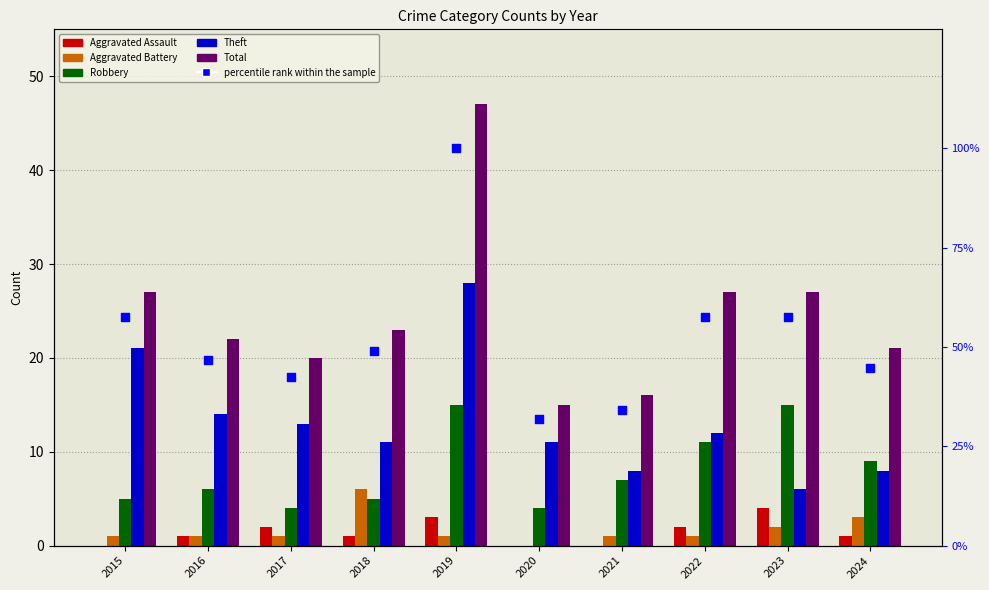

Which series has the largest Y range (max minus min)?

percentile rank within the sample